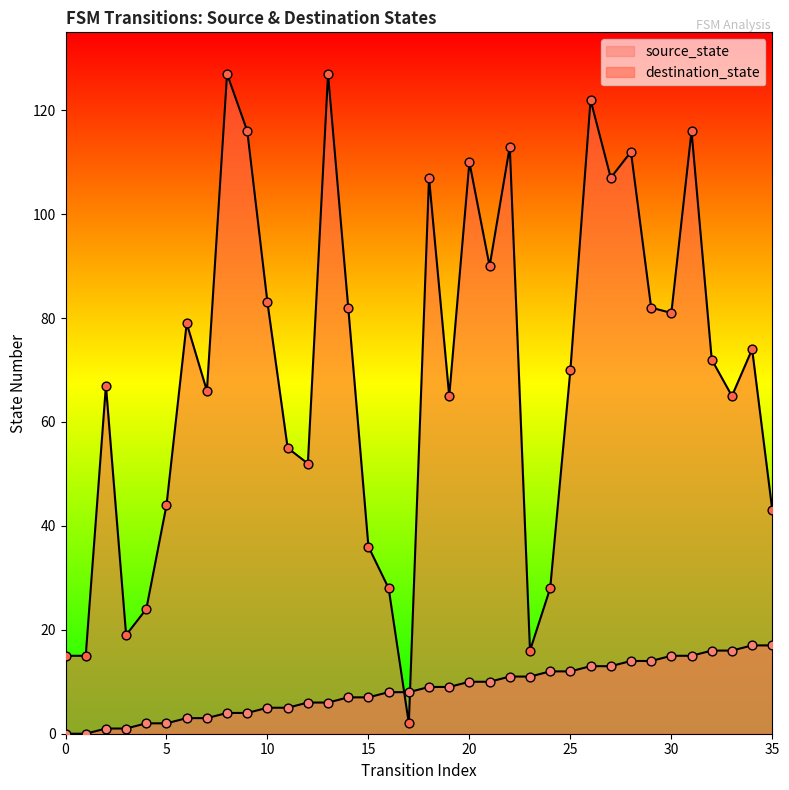

At which category is the sum across all series the highest?

26